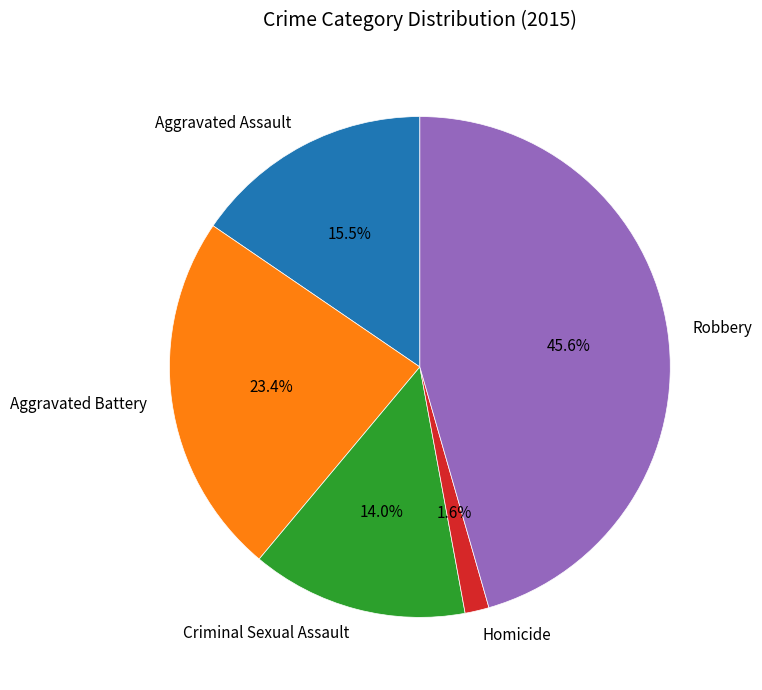

What is the ratio of the value at Robbery to the value at Criminal Sexual Assault?

3.3